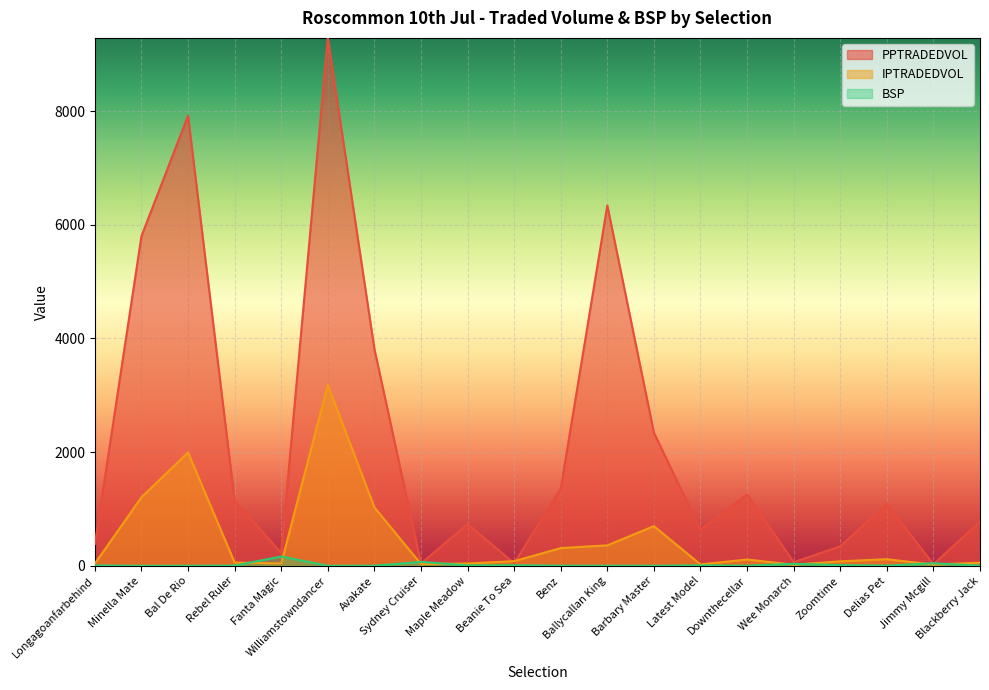

True or false: BSP and IPTRADEDVOL cross at least once.

True